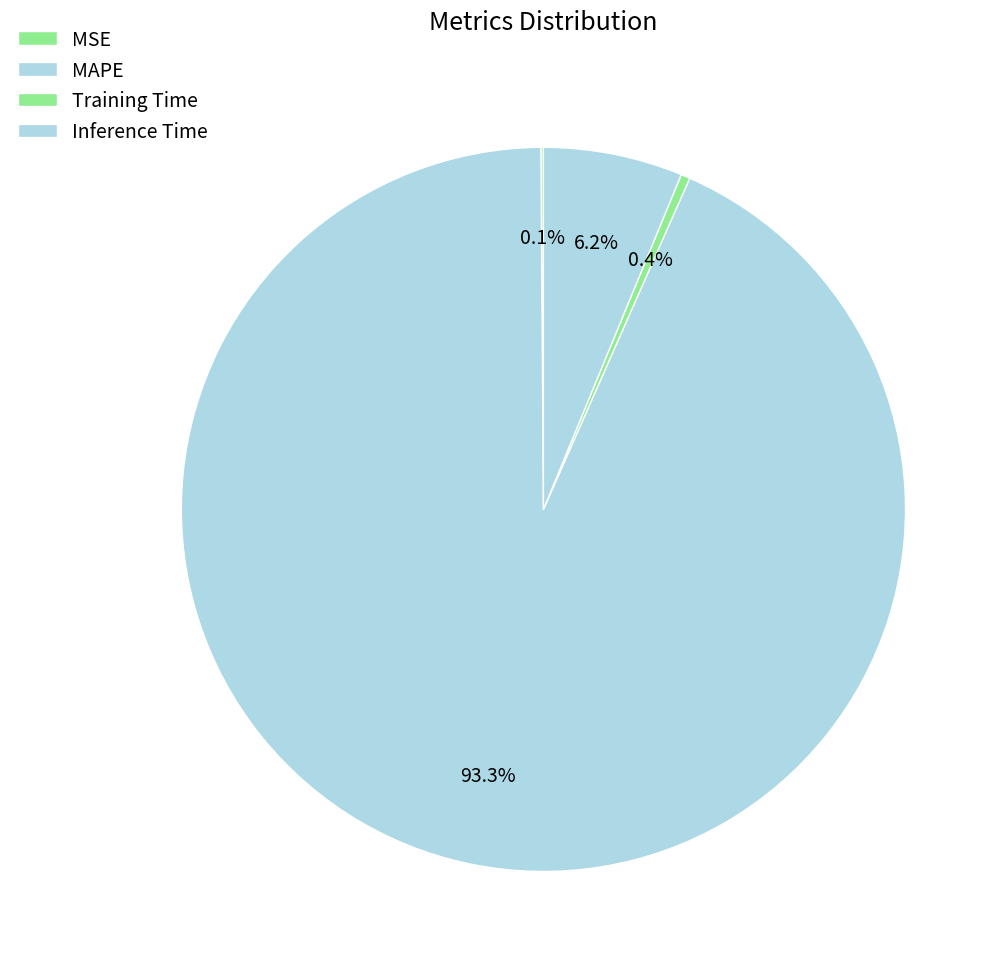

To the nearest percent, what percentage of the pie is Inference Time?

6%